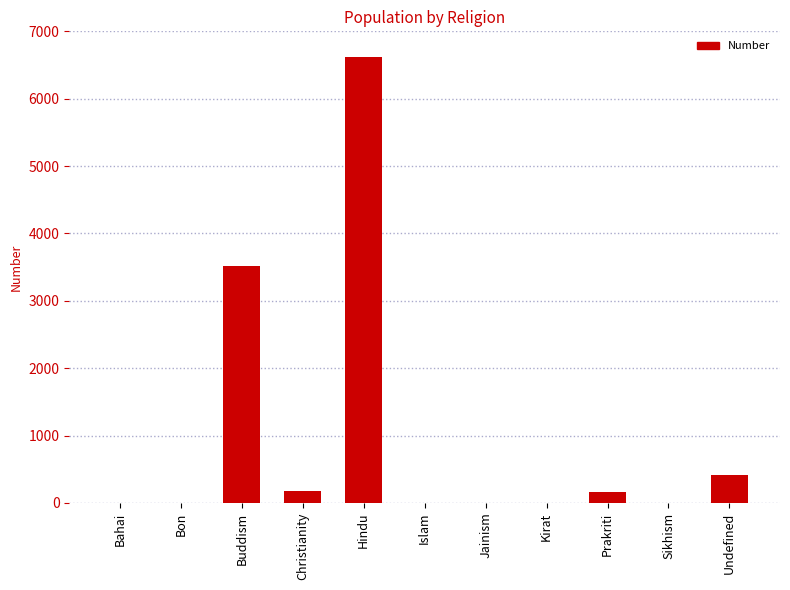

What is the change in value from Bon to Buddism?

+3518